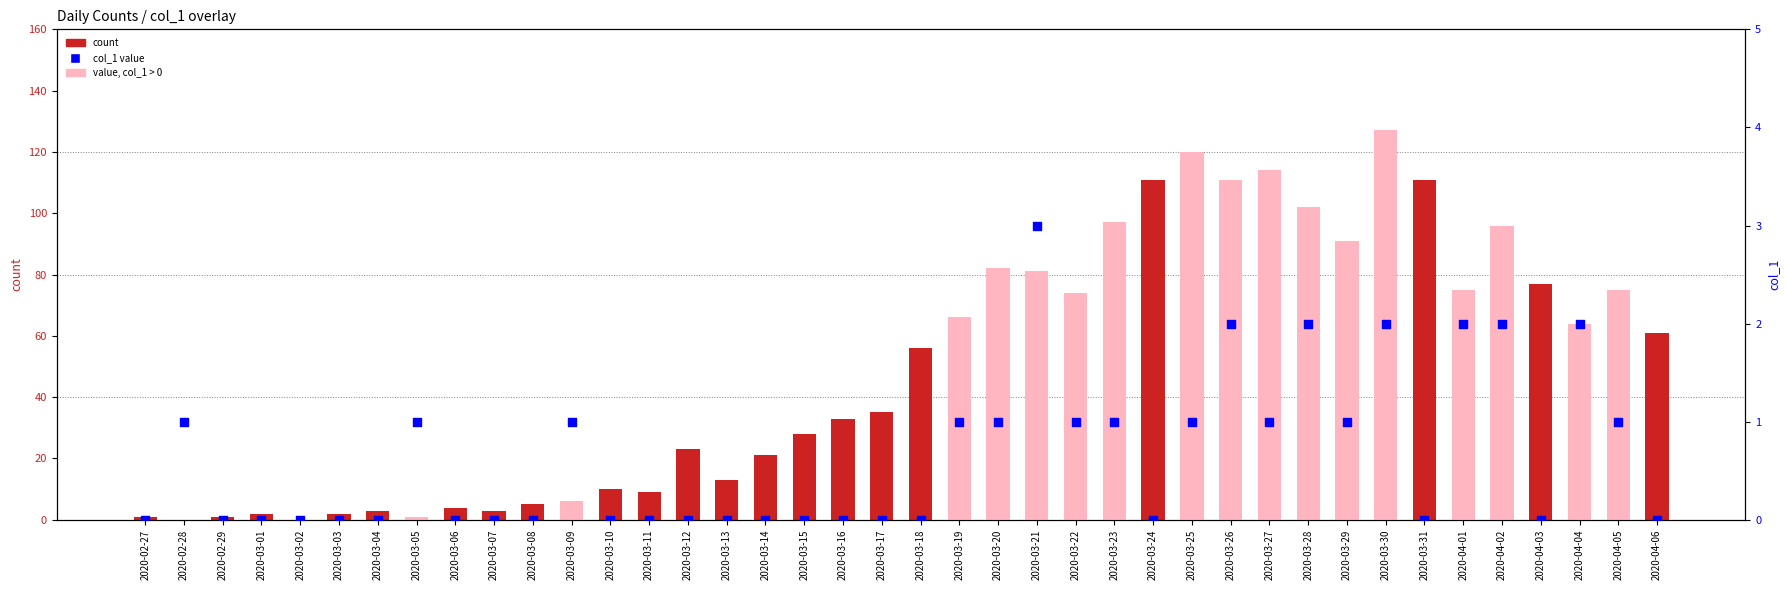

Which series reaches the minimum Y coordinate?

count